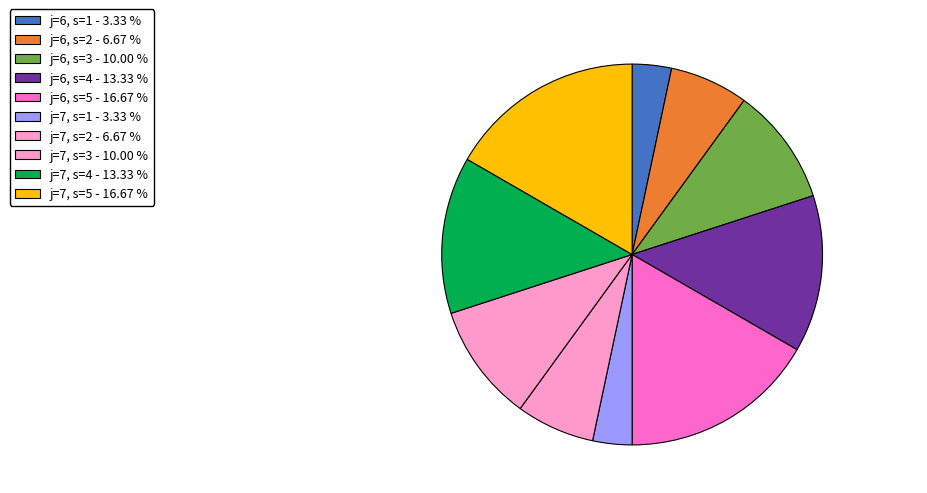

How many segments does this pie chart have?

10